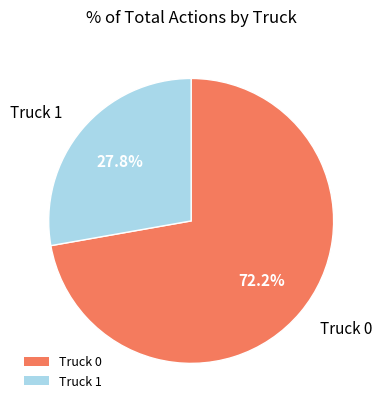

The Truck 1 slice represents 15% of the pie. True or false?

False